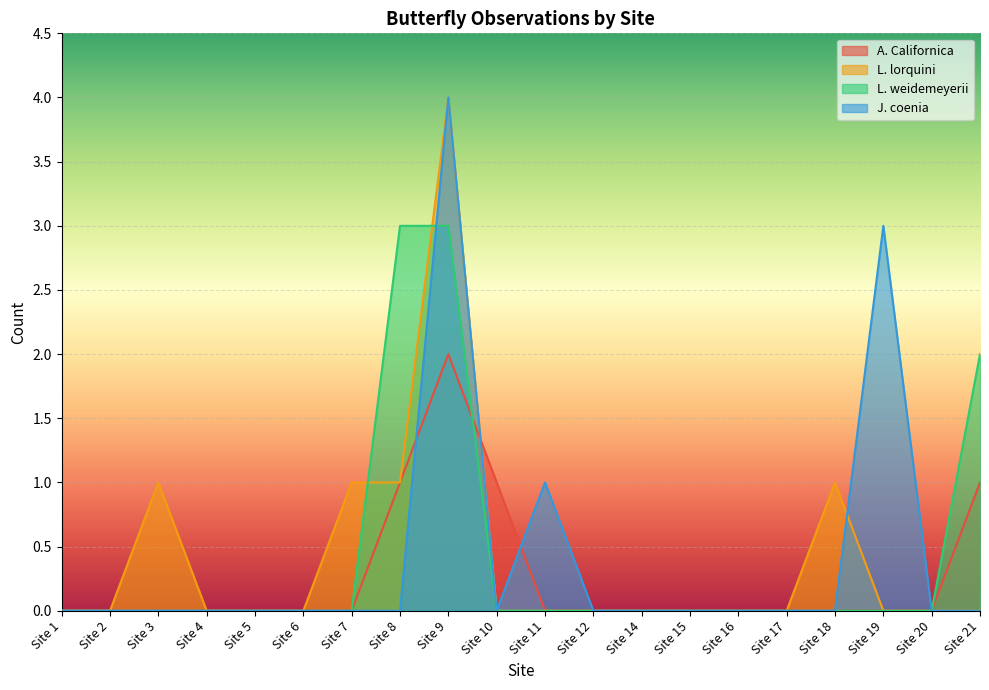

Reading left to right, list all the values displayed in this chart.

A. Californica: 0	0	0	0	0	0	0	1	2	1	0	0	0	0	0	0	0	0	0	1
L. lorquini: 0	0	1	0	0	0	1	1	4	0	0	0	0	0	0	0	1	0	0	0
L. weidemeyerii: 0	0	0	0	0	0	0	3	3	0	0	0	0	0	0	0	0	0	0	2
J. coenia: 0	0	0	0	0	0	0	0	4	0	1	0	0	0	0	0	0	3	0	0